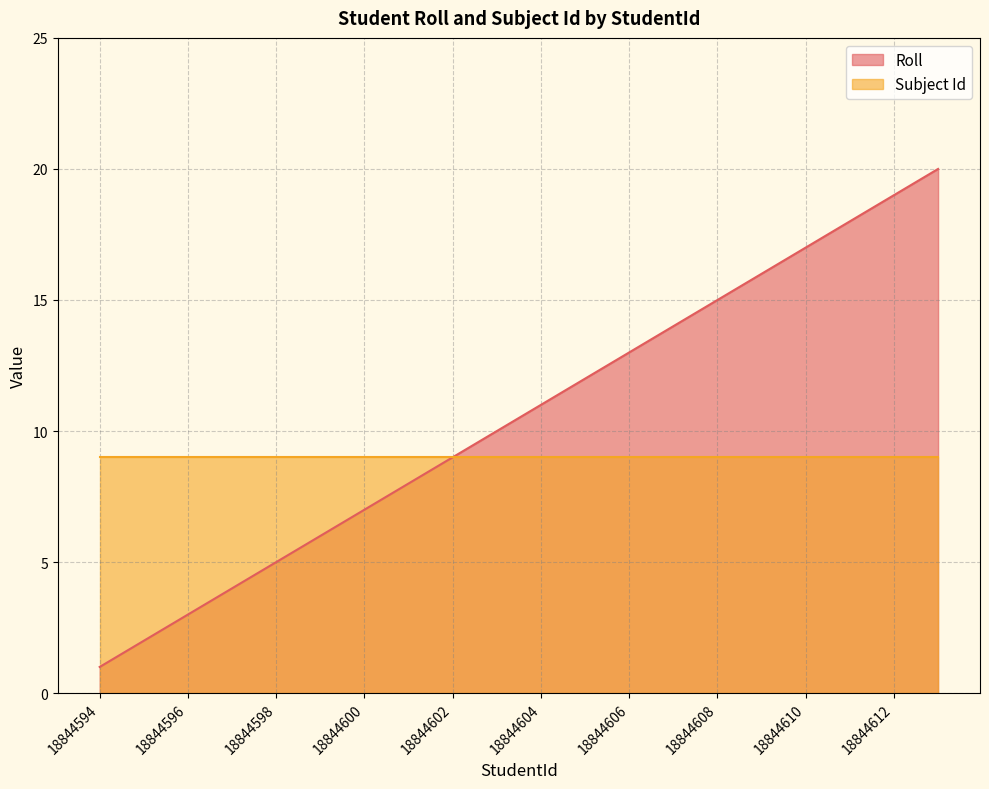

List the labels in order of value, largest first.

18844613, 18844612, 18844611, 18844610, 18844609, 18844608, 18844607, 18844606, 18844605, 18844604, 18844603, 18844602, 18844601, 18844600, 18844599, 18844598, 18844597, 18844596, 18844595, 18844594